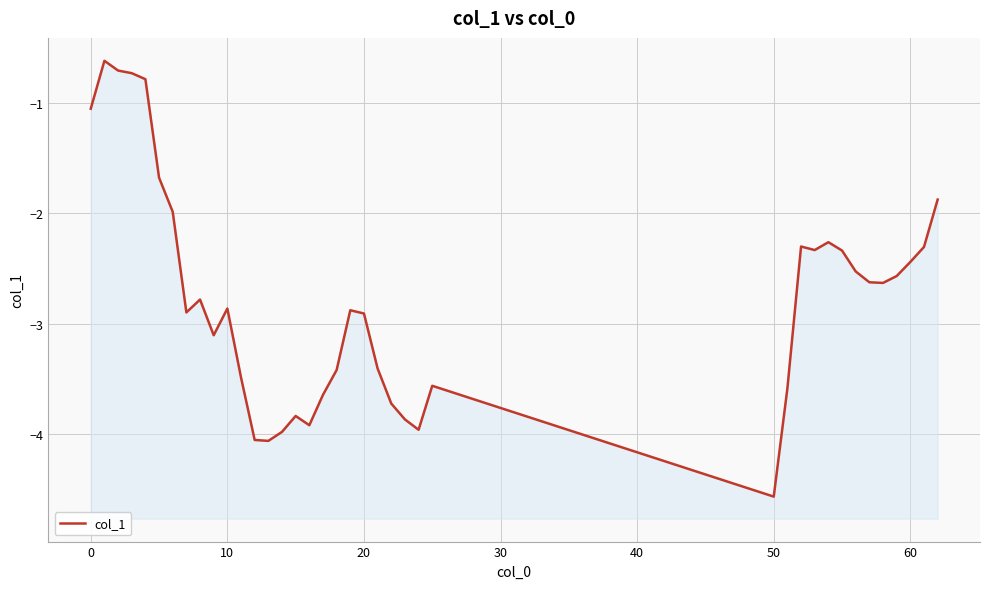

List the labels in order of value, smallest first.

26, 13, 12, 14, 24, 16, 23, 15, 22, 17, 27, 25, 11, 18, 21, 9, 20, 60, 19, 10, 70, 34, 33, 35, 32, 36, 31, 29, 37, 28, 30, 50, 38, 40, −10, 30, 20, 10, 0